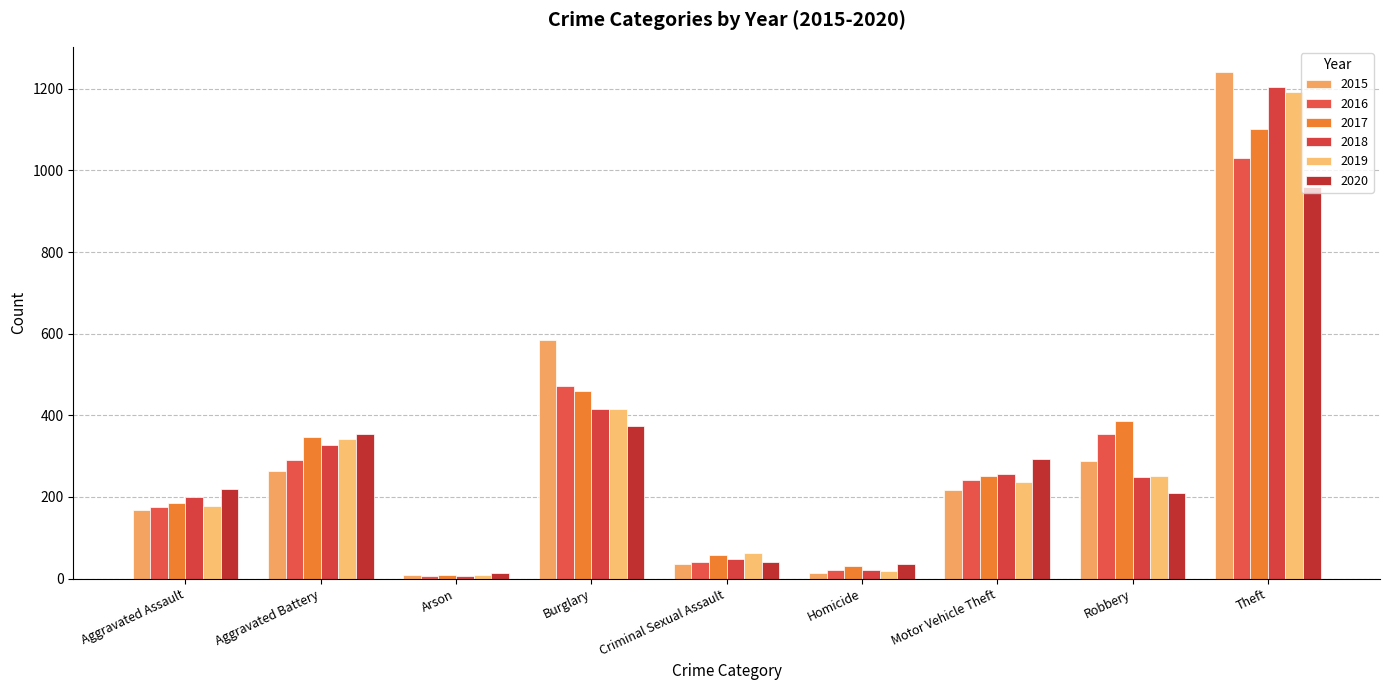

Reading left to right, transcribe all the data shown in this chart.

2015: Aggravated Assault=169	Aggravated Battery=264	Arson=8	Burglary=585	Criminal Sexual Assault=37	Homicide=14	Motor Vehicle Theft=218	Robbery=287	Theft=1241
2016: Aggravated Assault=175	Aggravated Battery=290	Arson=6	Burglary=473	Criminal Sexual Assault=41	Homicide=20	Motor Vehicle Theft=241	Robbery=354	Theft=1031
2017: Aggravated Assault=185	Aggravated Battery=347	Arson=8	Burglary=459	Criminal Sexual Assault=57	Homicide=31	Motor Vehicle Theft=252	Robbery=386	Theft=1101
2018: Aggravated Assault=200	Aggravated Battery=327	Arson=6	Burglary=415	Criminal Sexual Assault=49	Homicide=22	Motor Vehicle Theft=257	Robbery=248	Theft=1204
2019: Aggravated Assault=177	Aggravated Battery=343	Arson=8	Burglary=416	Criminal Sexual Assault=64	Homicide=18	Motor Vehicle Theft=236	Robbery=252	Theft=1193
2020: Aggravated Assault=220	Aggravated Battery=354	Arson=13	Burglary=373	Criminal Sexual Assault=40	Homicide=35	Motor Vehicle Theft=294	Robbery=211	Theft=959